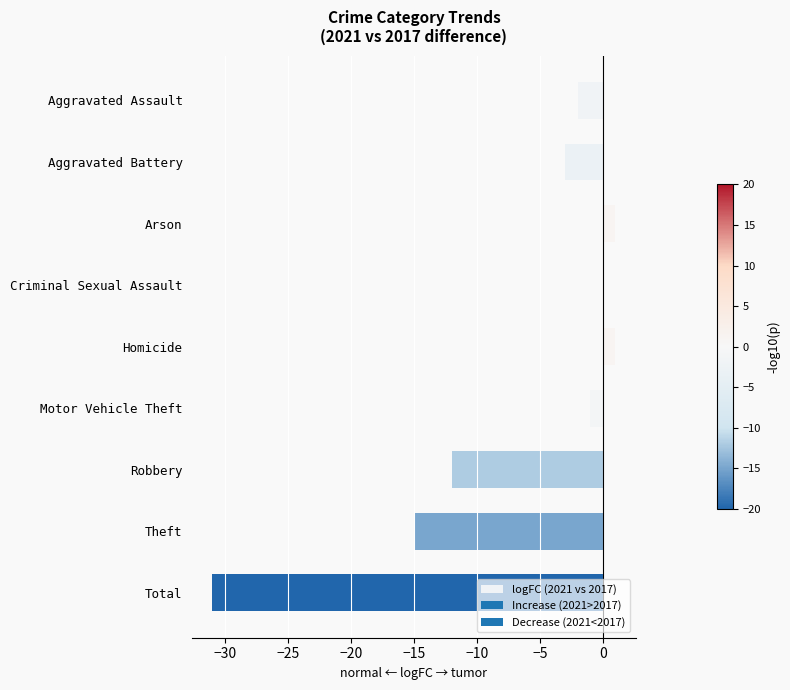

Count the number of data series in this chart.

1